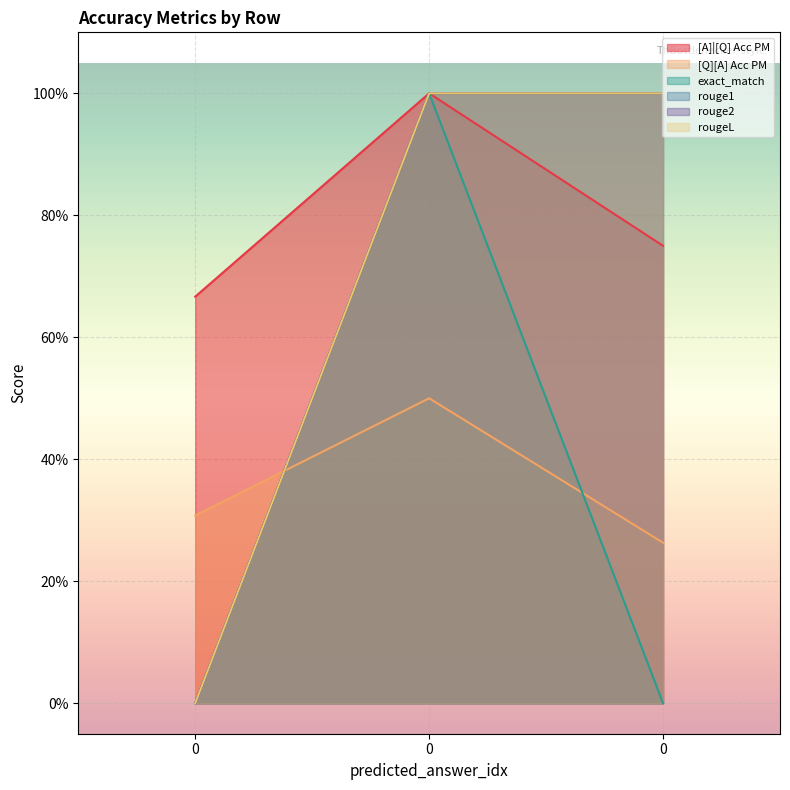

True or false: rouge2 has a value of 0.6 at 0.

False